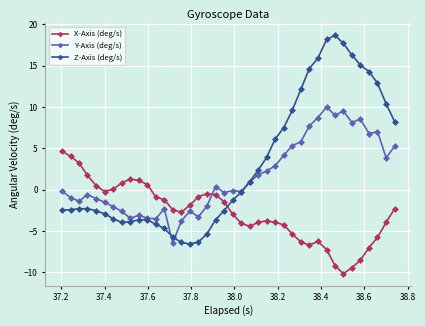

Is this an area chart (filled region under the line)?

No